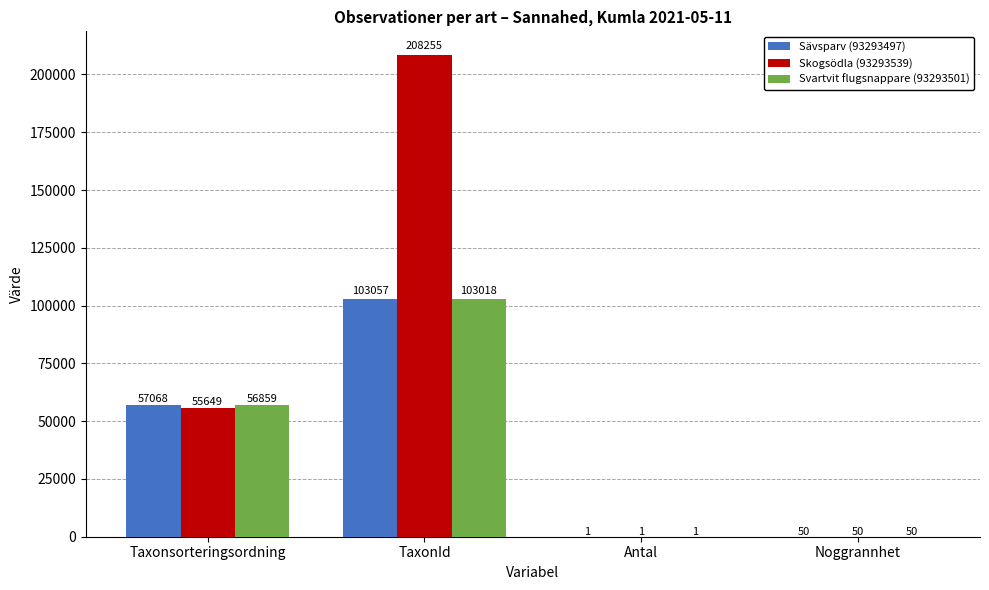

What is the sum of the Skogsödla (93293539) values at Antal and TaxonId?

208256